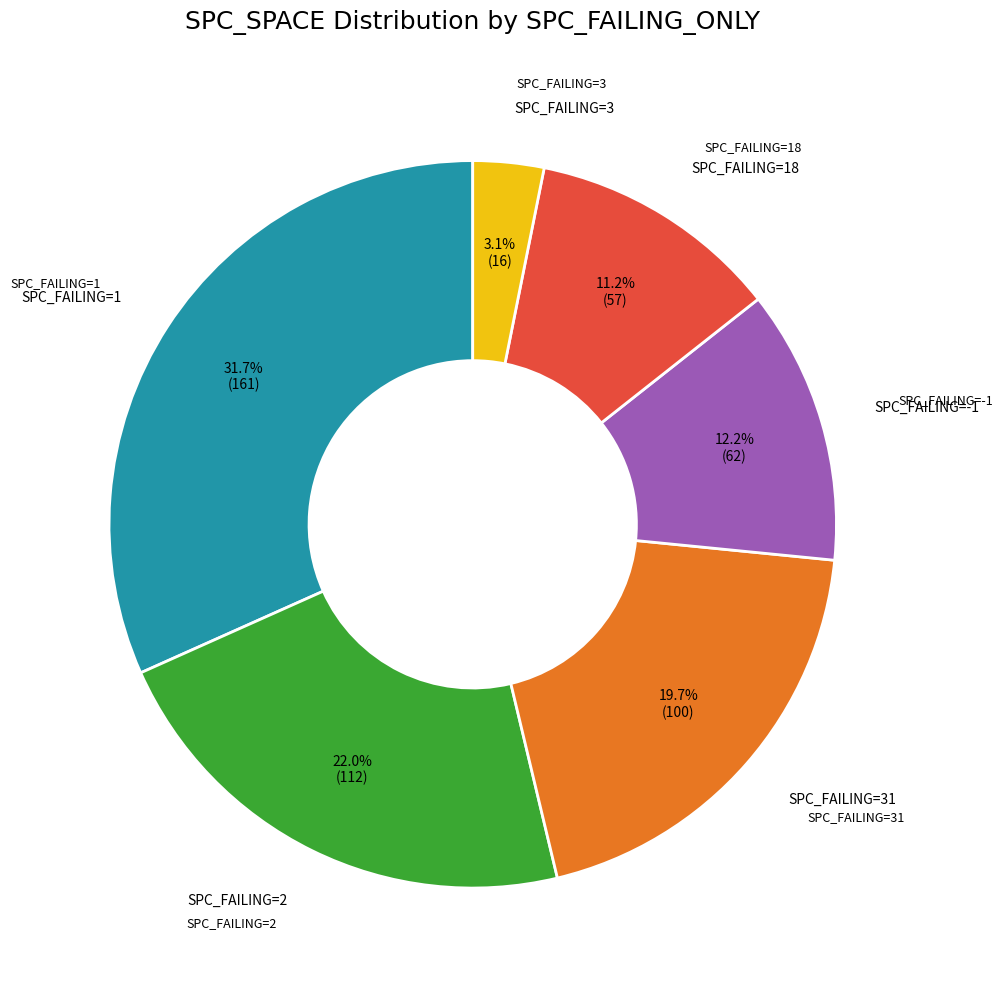

Does SPC_FAILING=31 account for over 50% of the chart?

No